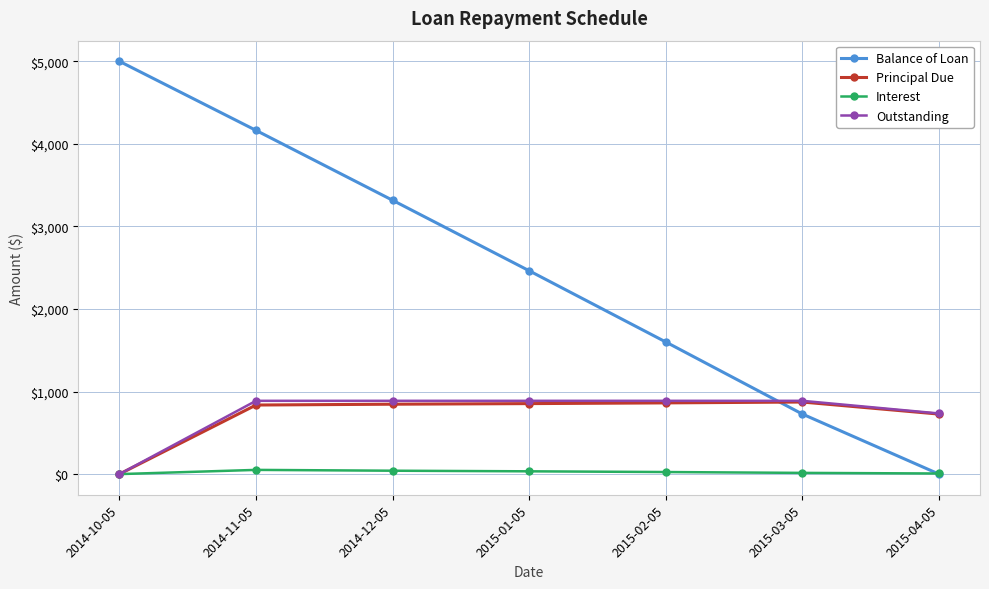

True or false: Balance of Loan has more than 1 points higher than both neighbors.

False